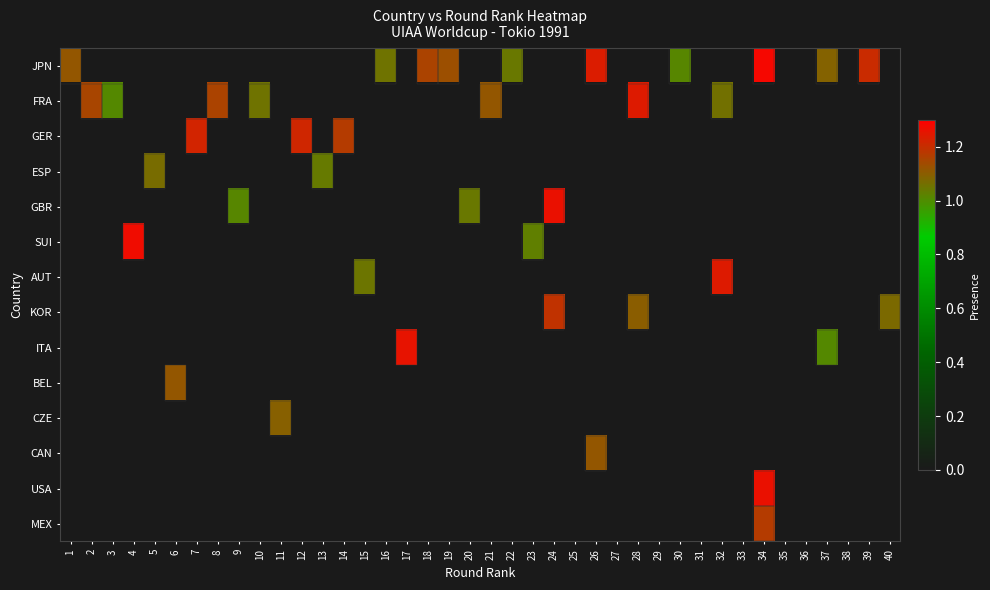

List the series in order of their peak value, highest first.

JPN, SUI, GBR, USA, ITA, AUT, FRA, GER, KOR, MEX, BEL, CAN, CZE, ESP